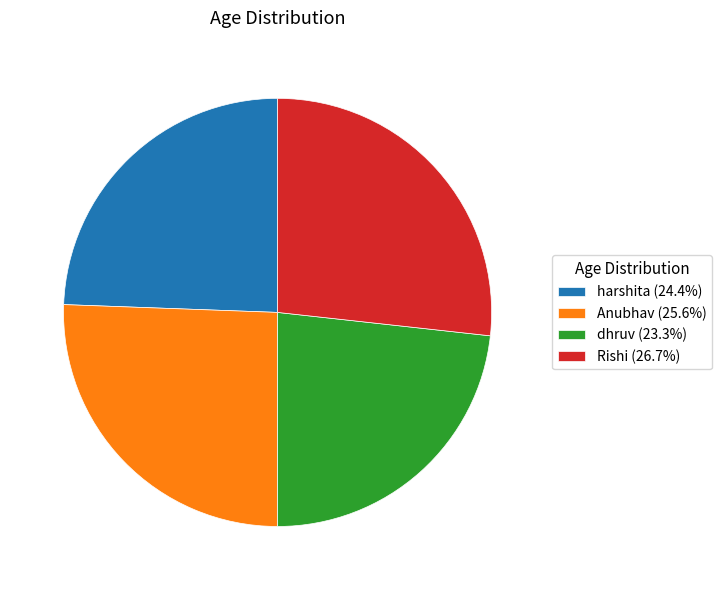

True or false: dhruv accounts for 11% of the total.

False